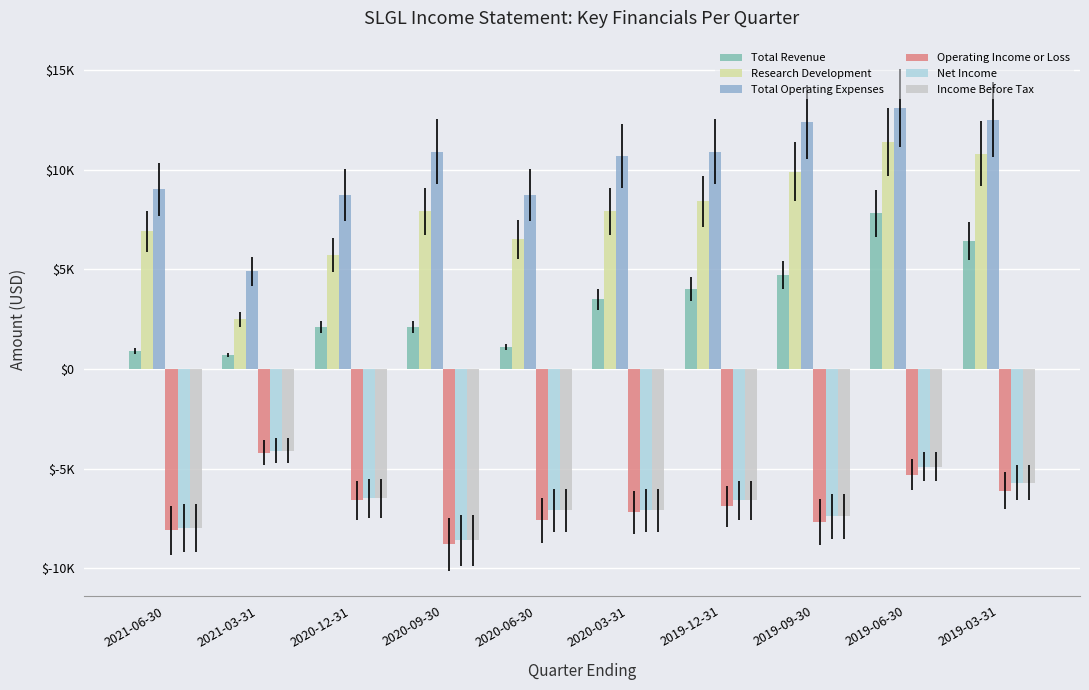

Is it true that Operating Income or Loss equals -5300 at 2019-06-30?

True